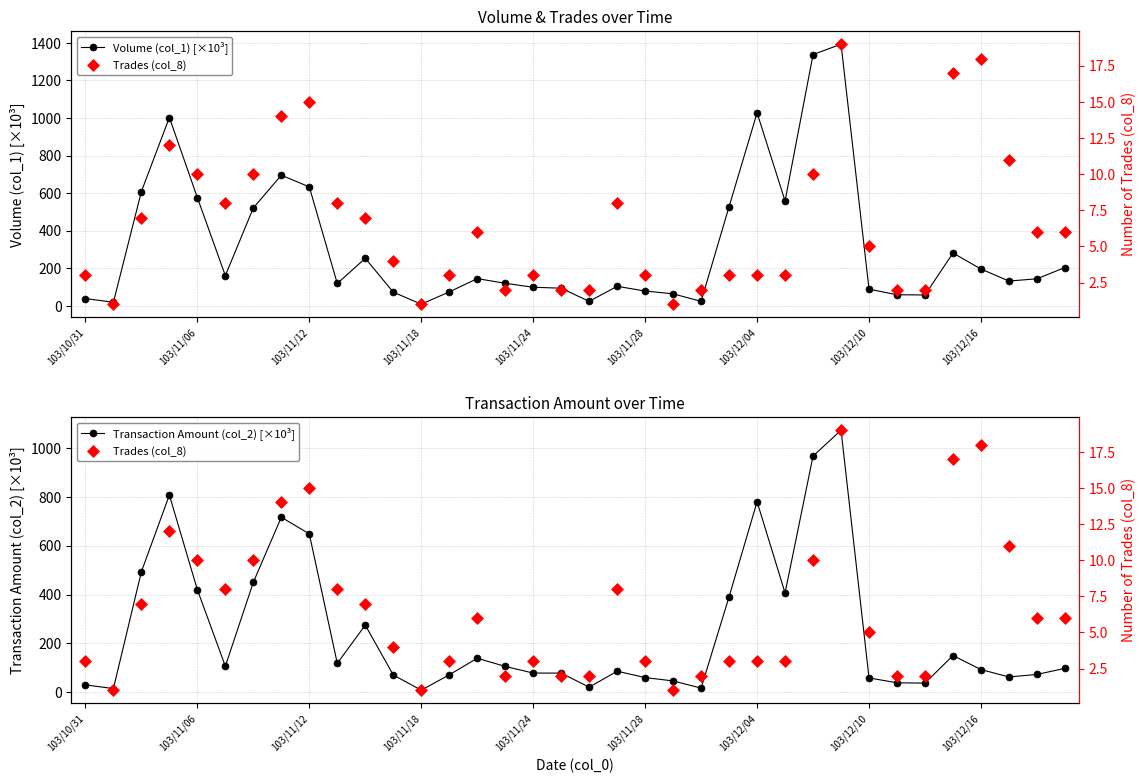

Does the chart have visible grid lines?

Yes